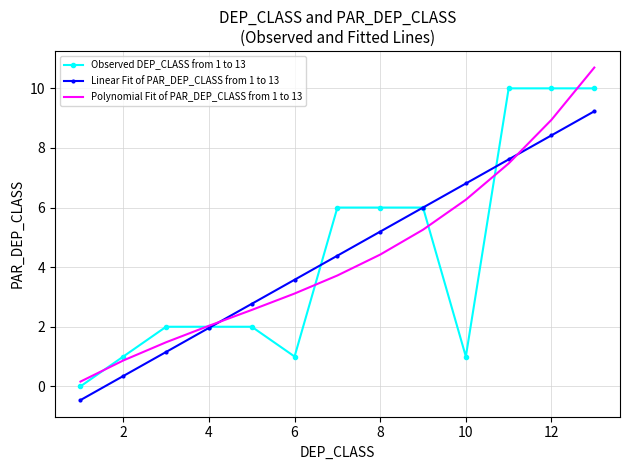

List the series in order of their peak value, highest first.

Polynomial Fit of PAR_DEP_CLASS from 1 to 13, Observed DEP_CLASS from 1 to 13, Linear Fit of PAR_DEP_CLASS from 1 to 13